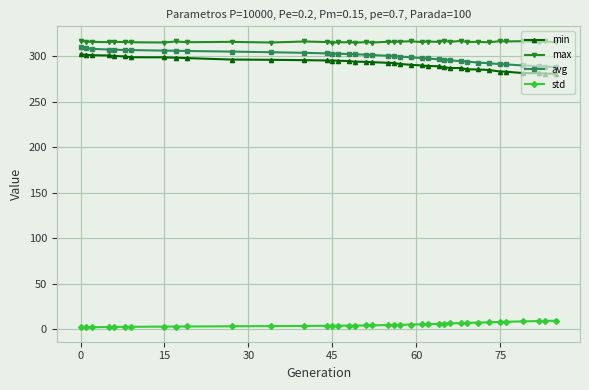

What is the greatest value displayed?

317.4